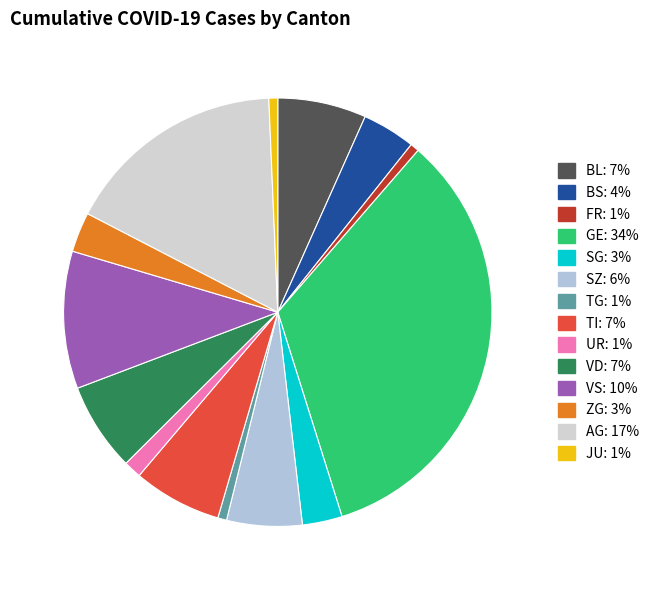

How many segments does this pie chart have?

14